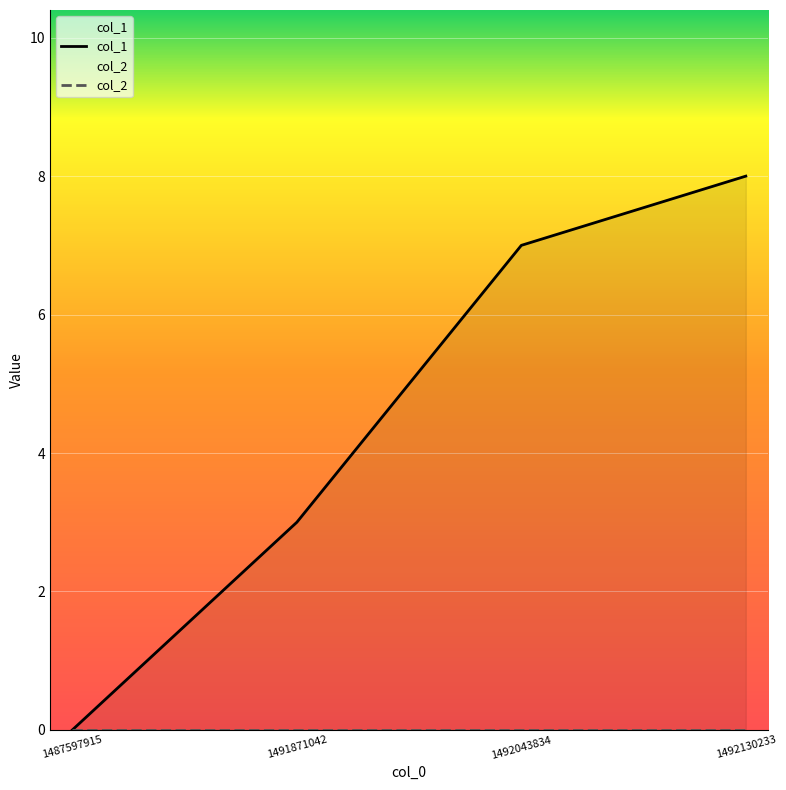

Reading right to left, transcribe all the data shown in this chart.

col_1: 1492130233=8	1492043834=7	1491871042=3	1487597915=0
col_2: 1492130233=0	1492043834=0	1491871042=0	1487597915=0